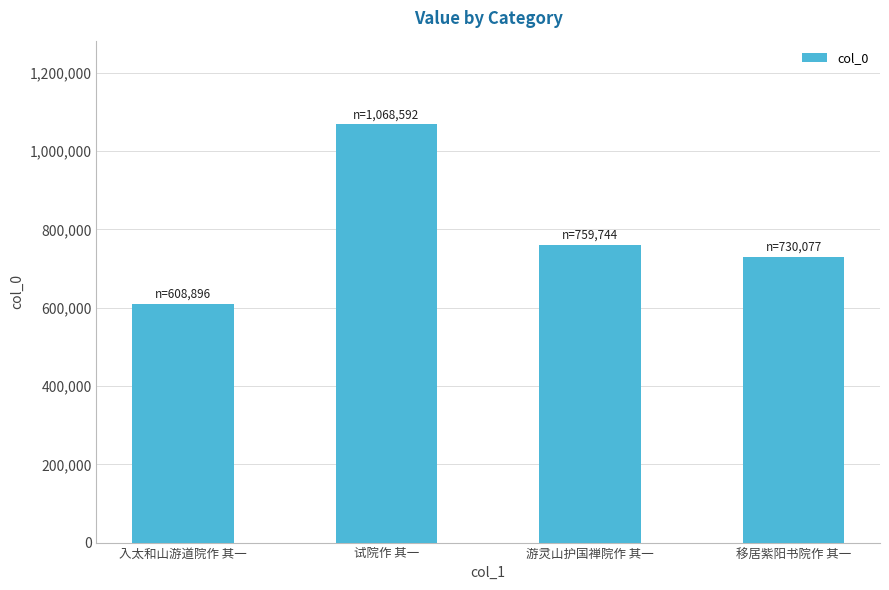

What is the label of the 2nd bar from the left?

试院作 其一